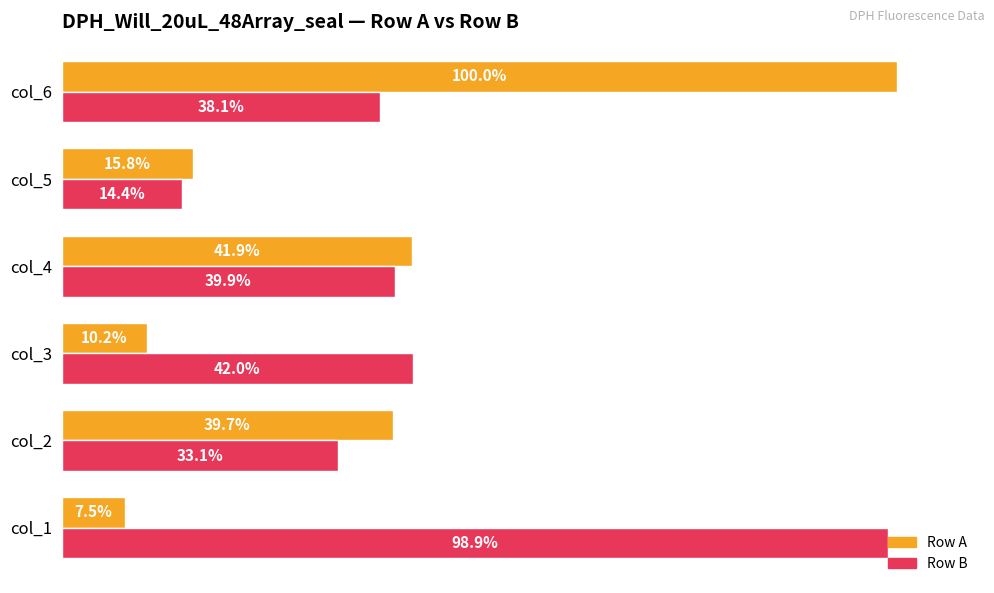

Which category has the lowest value across all series?

col_1